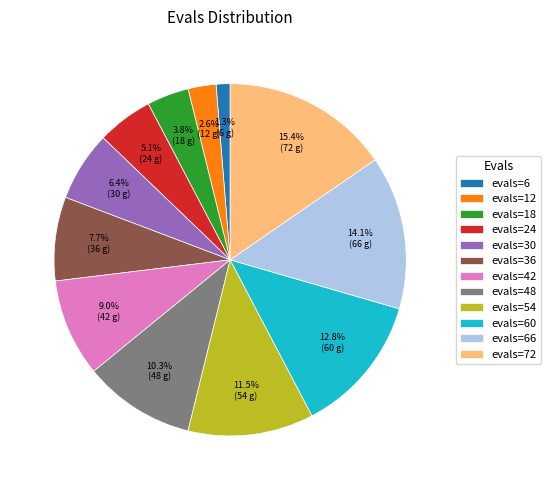

How much of the chart is everything except evals=42?

91.0%